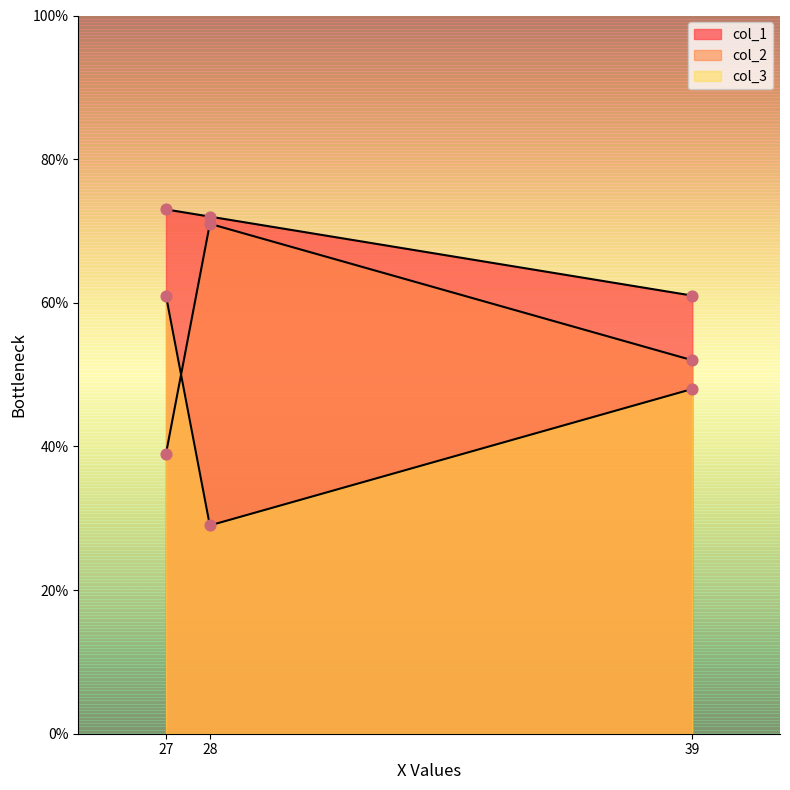

Which series has the widest spread of Y values?

col_2